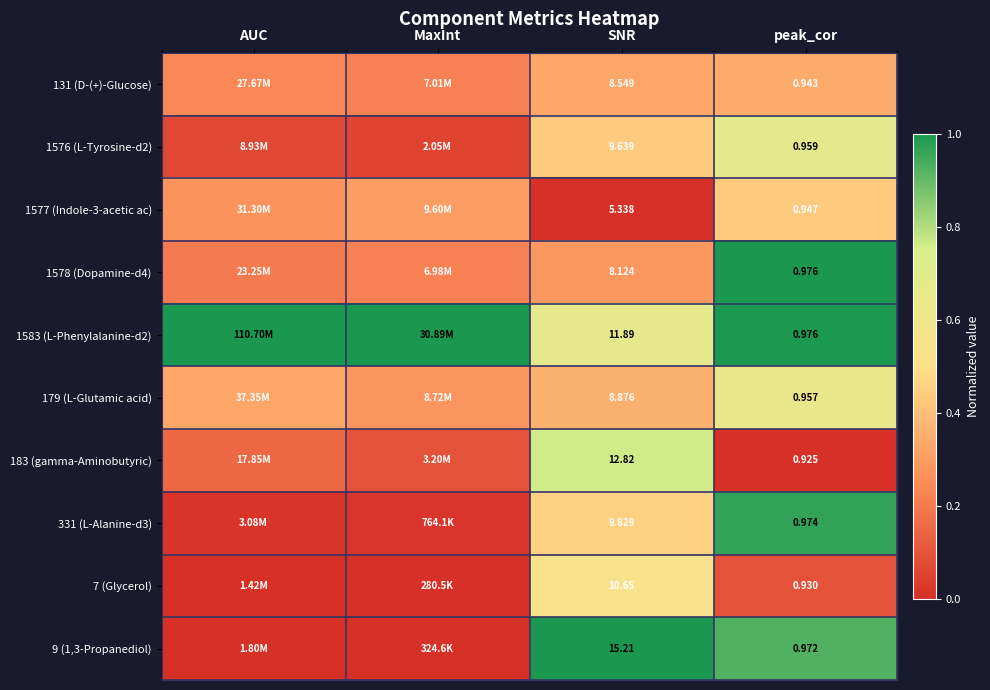

At how many categories does at least one series exceed 0?

4